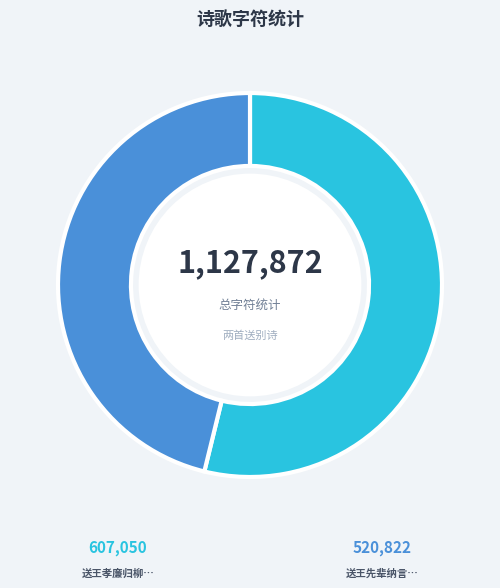

Count the number of slices in the pie.

2